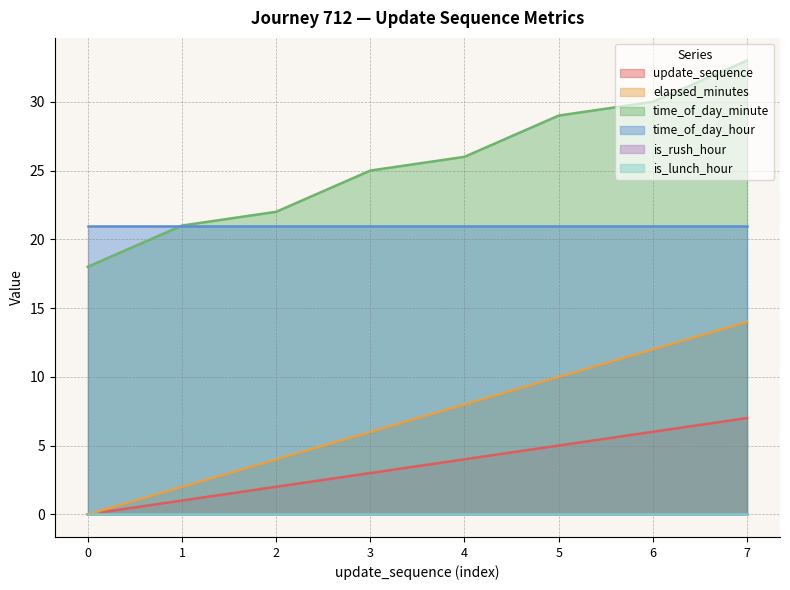

What is the difference between the elapsed_minutes values at 3 and 0?

6